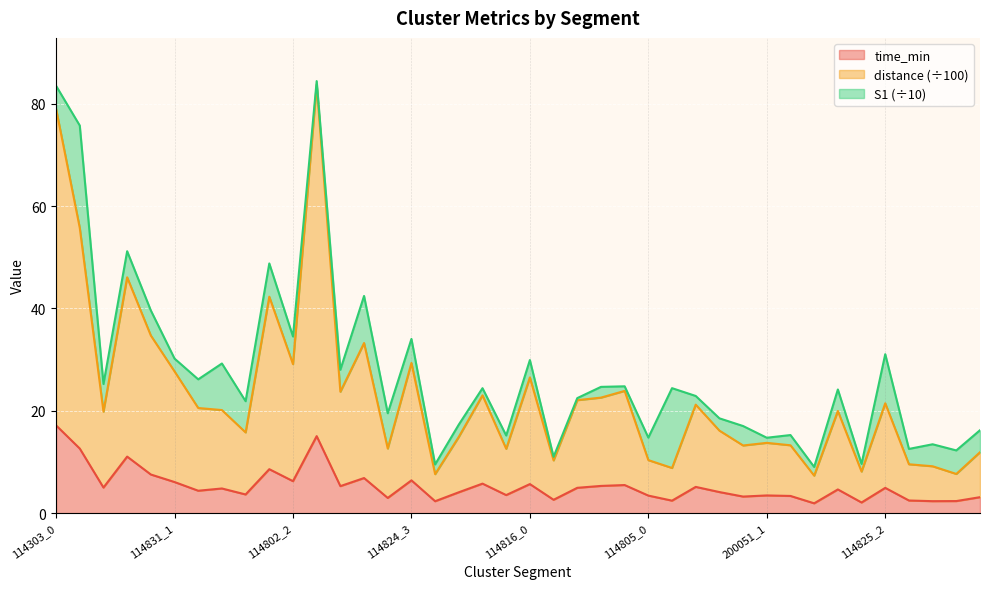

What is the average value of the time_min series?

5.3